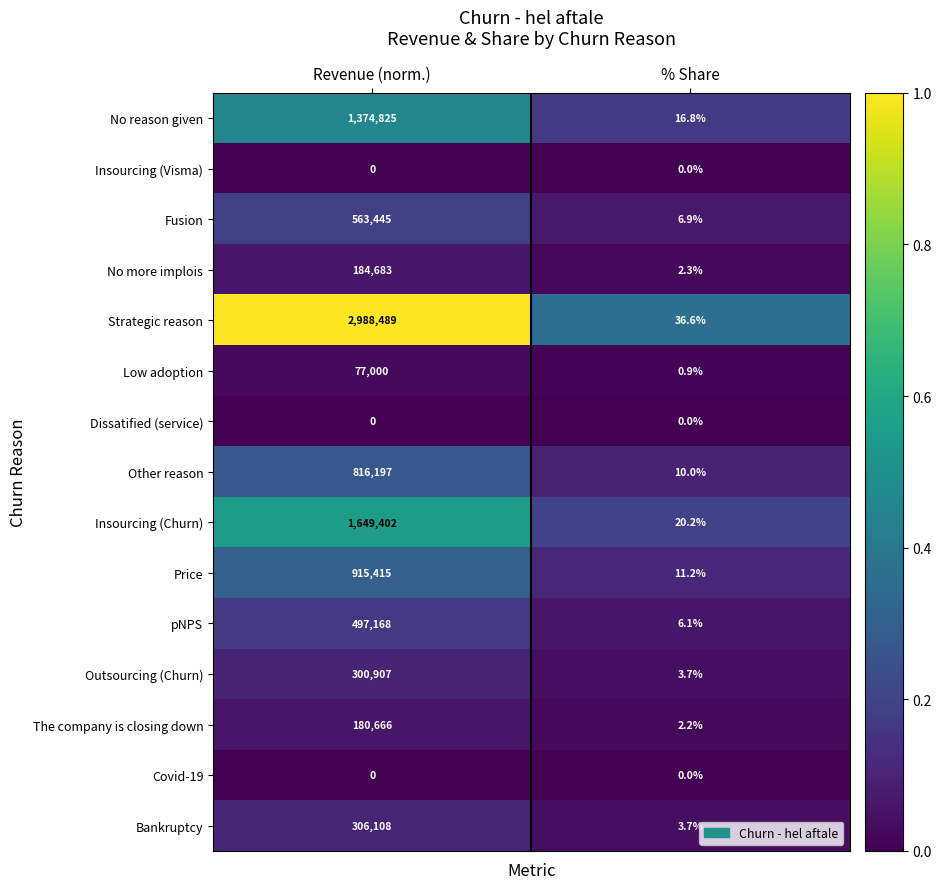

What is the difference between the maximum and minimum values in the Insourcing (Churn) series?

1649381.8